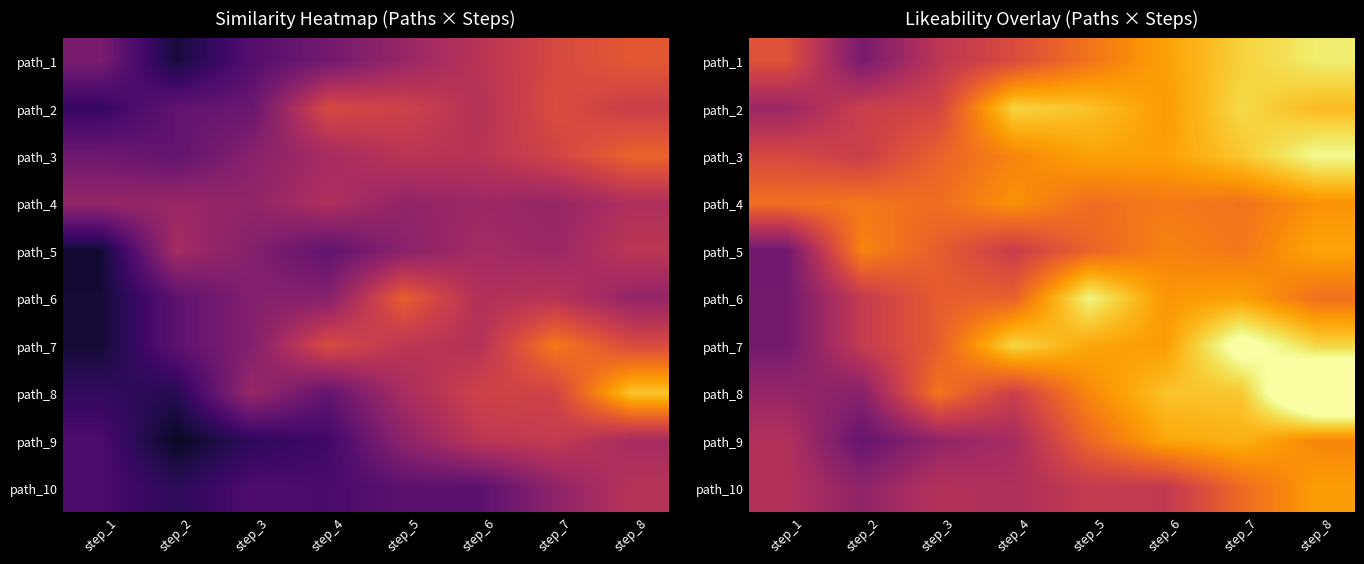

Read the path_8 value at step_3.

0.6